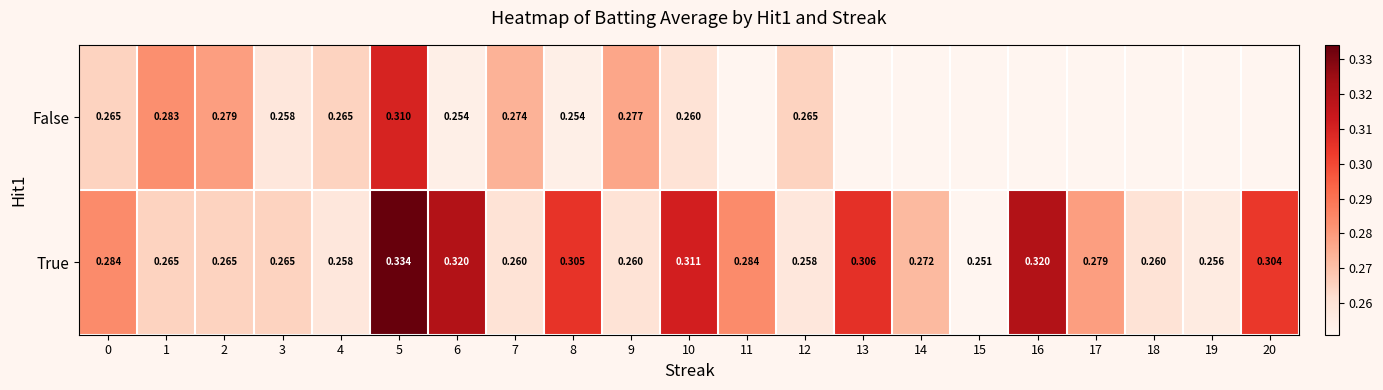

Is the value of False at 1 greater than the value of True at 5?

No